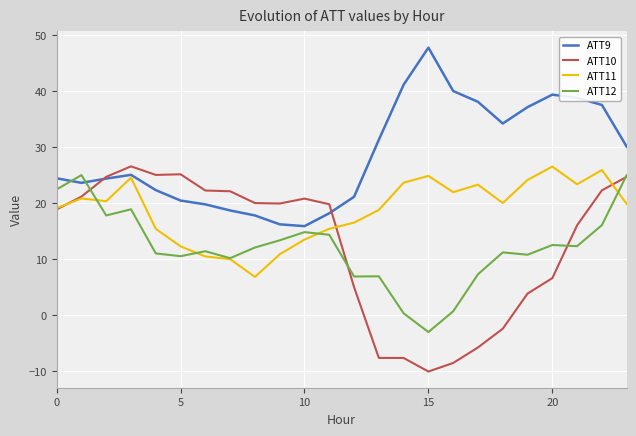

What is the greatest value displayed?

47.8